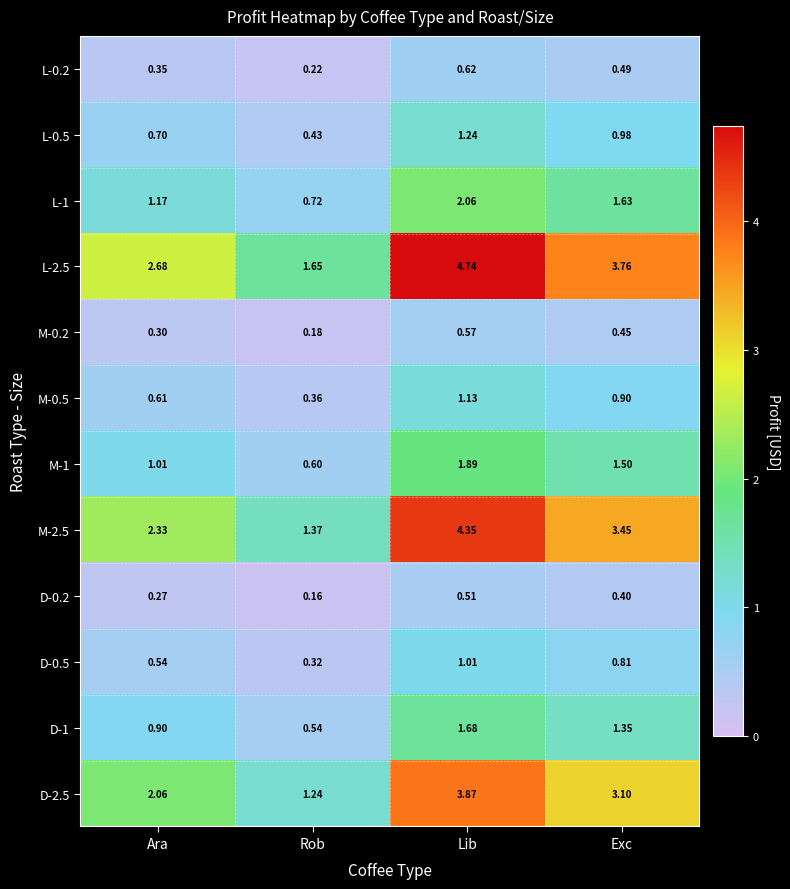

Which category has the lowest value in the D-2.5 series?

Rob